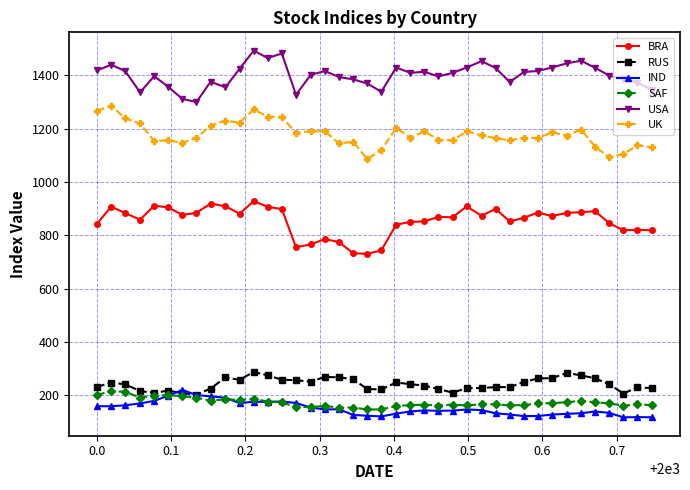

What is the lowest value of the UK series?

1086.5